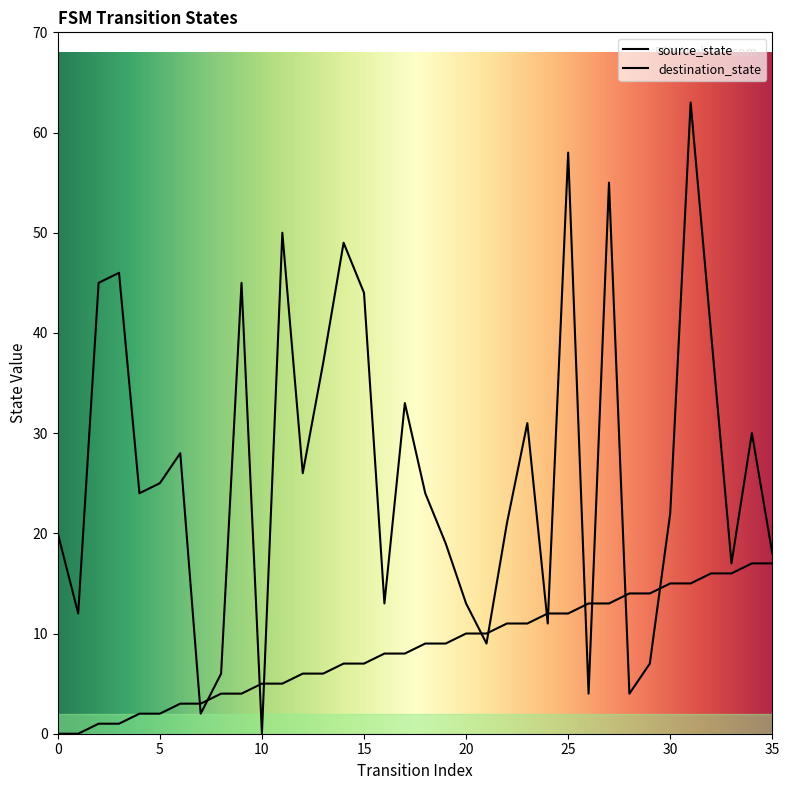

What is the sum of the source_state values at 18 and 28?

23